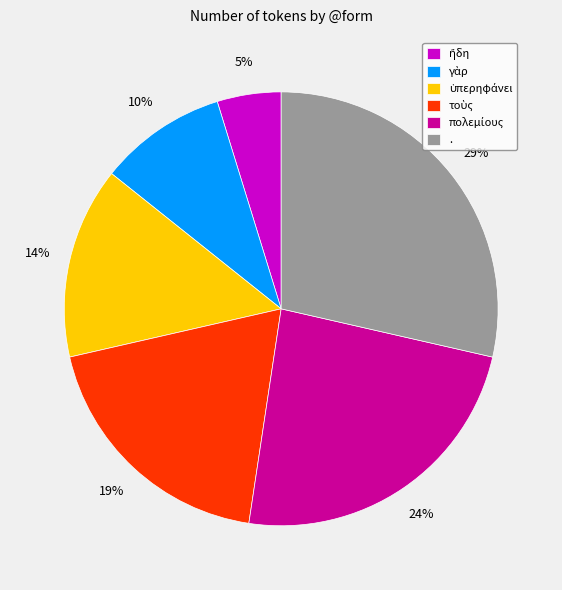

To the nearest percent, what portion does . represent?

29%